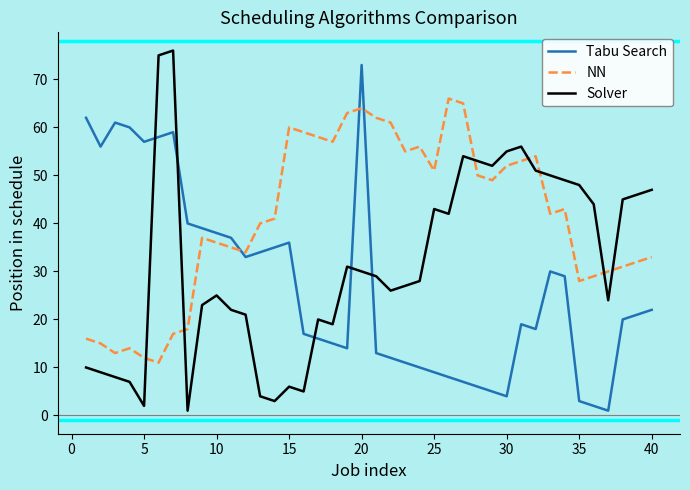

What is the maximum value for Tabu Search?

73